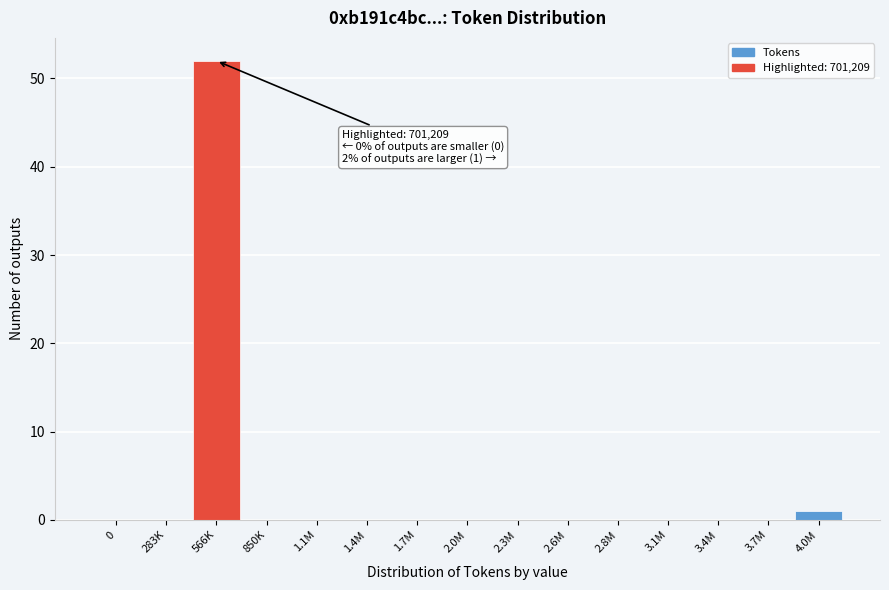

Reading left to right, extract all data points from this chart.

0=0	283K=0	566K=52	850K=0	1.1M=0	1.4M=0	1.7M=0	2.0M=0	2.3M=0	2.6M=0	2.8M=0	3.1M=0	3.4M=0	3.7M=0	4.0M=1